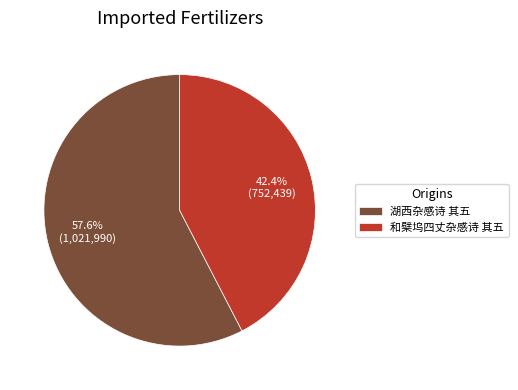

How much of the chart is everything except 湖西杂感诗 其五?

42.4%